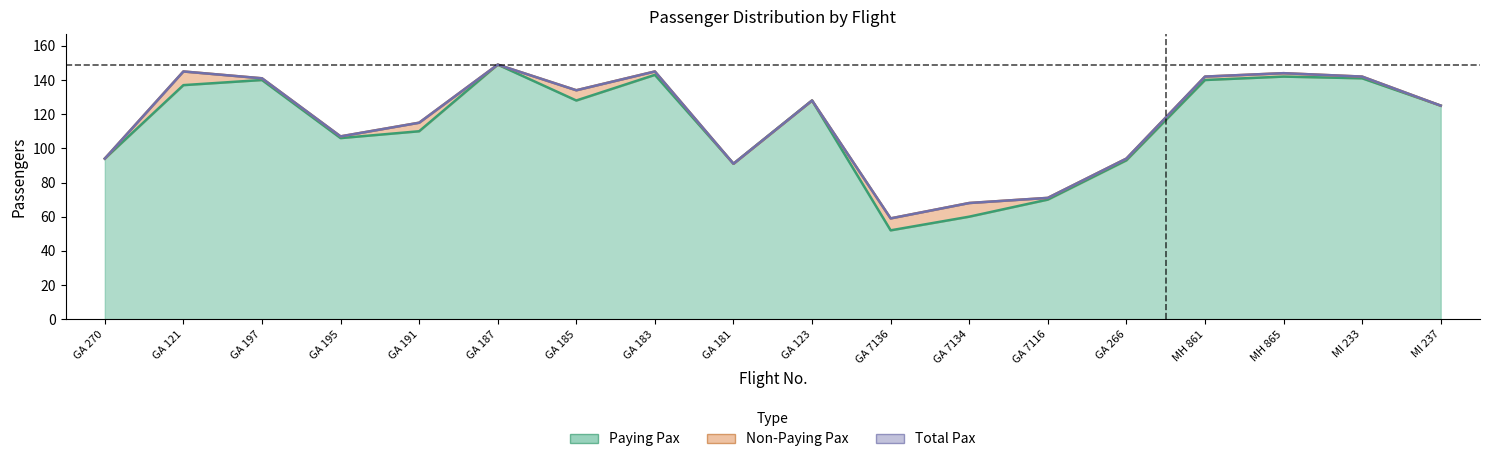

What position from the right is GA 181?

10